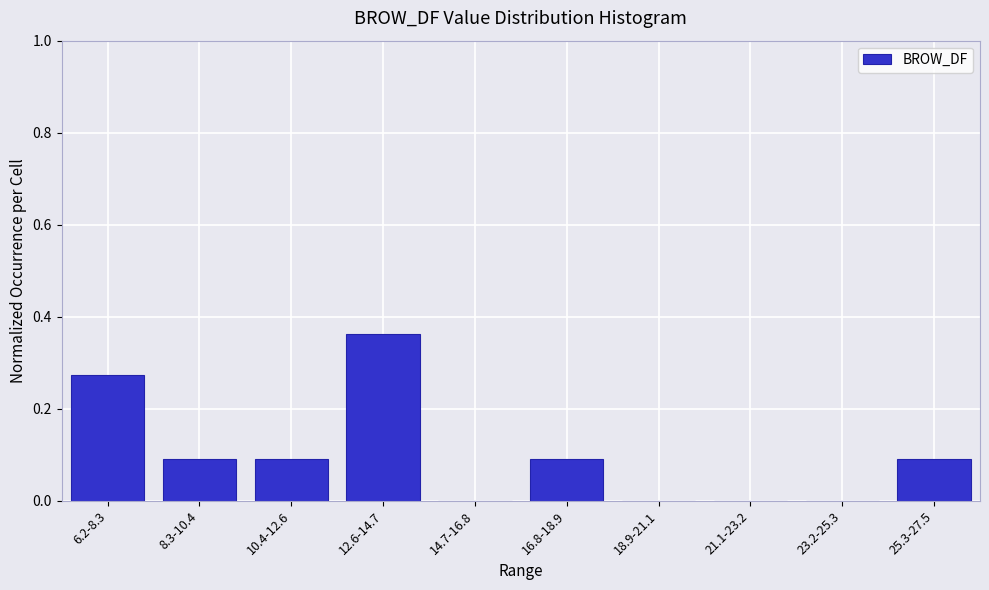

What is the change in value from 6.2-8.3 to 12.6-14.7?

+0.1